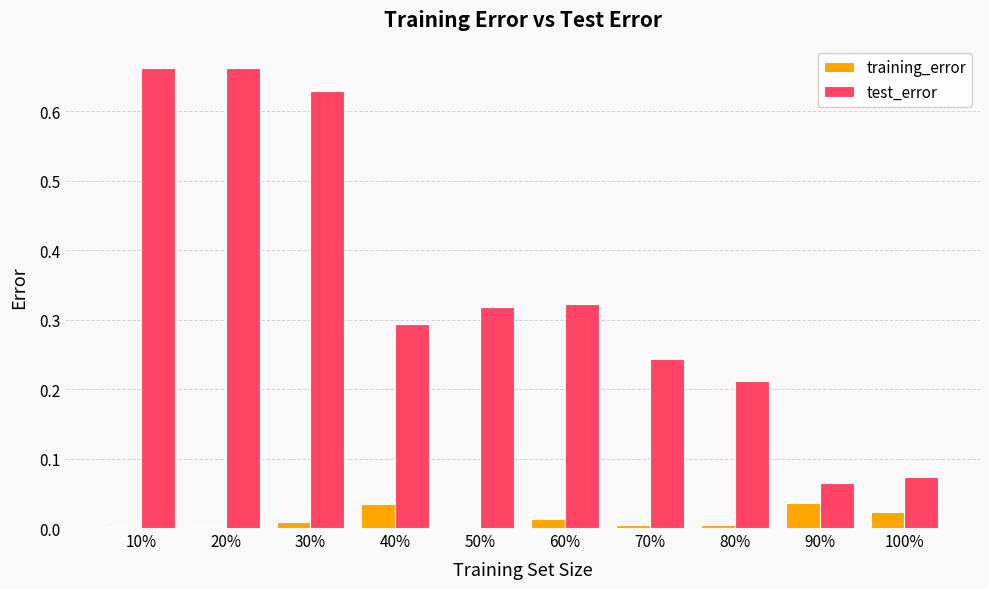

How many data points does each series have?

10